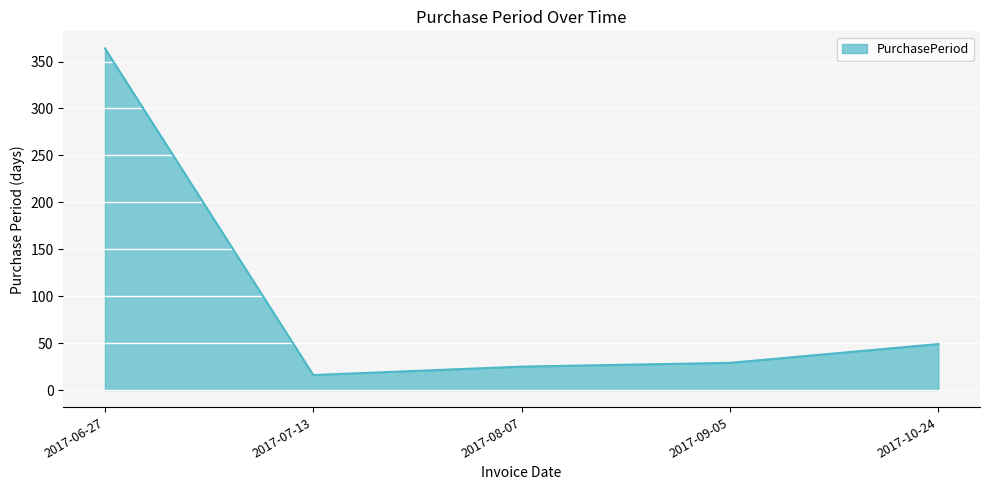

What is the difference between the second highest and second lowest values?

24